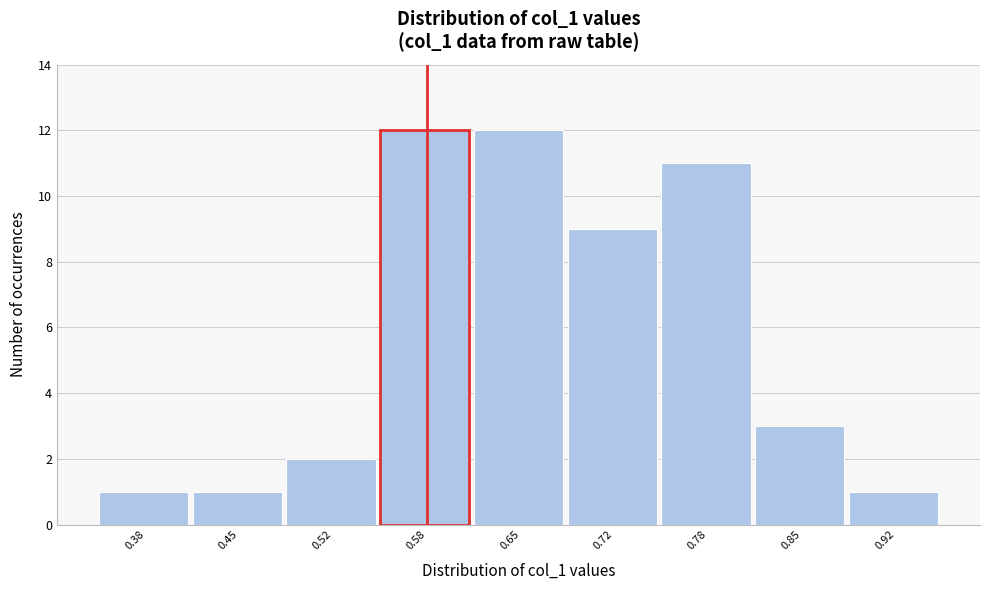

Reading left to right, transcribe this chart: for each bar, give the range it covers on the x-axis and its height. Neither the bar edges nor the heights are printed on the chart, so give them approximately, as read against the axes.

0.35 to 0.42: 1
0.42 to 0.48: 1
0.48 to 0.55: 2
0.55 to 0.62: 12
0.62 to 0.68: 12
0.68 to 0.75: 9
0.75 to 0.82: 11
0.82 to 0.88: 3
0.88 to 0.95: 1